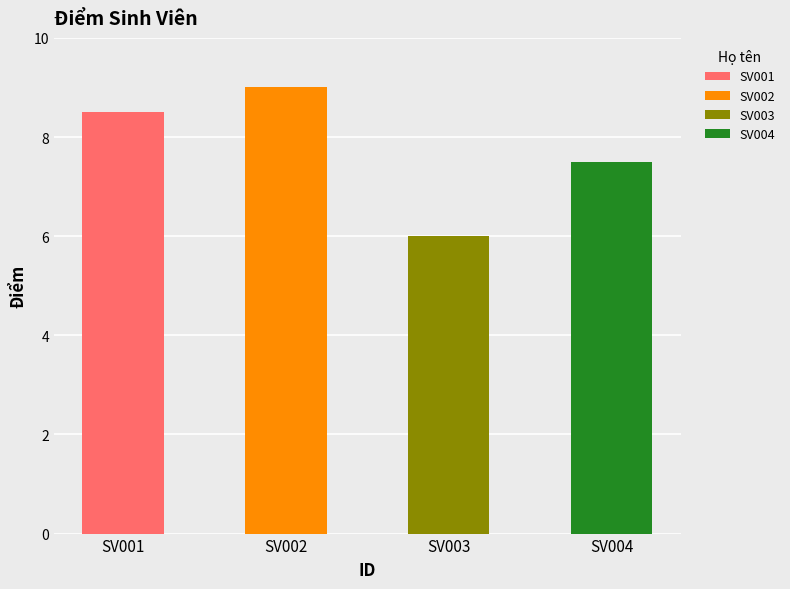

Where does the data first go above 8?

SV001